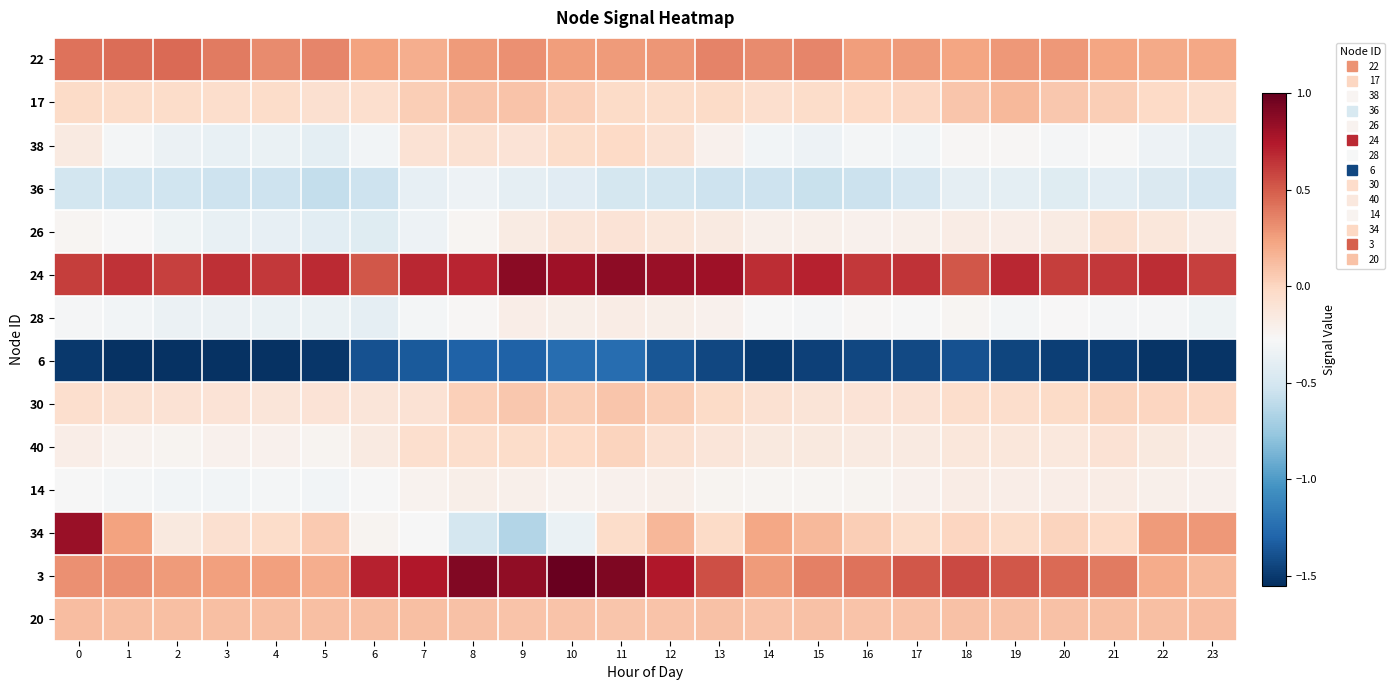

What is the difference between the highest and lowest values at 16?

2.1